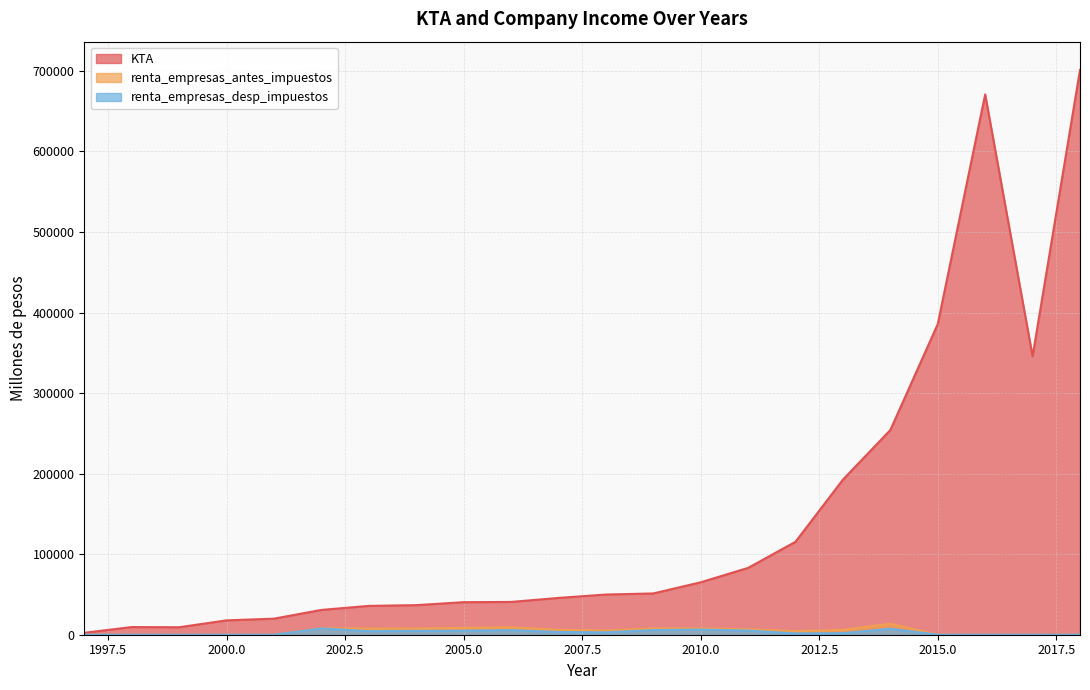

True or false: KTA and renta_empresas_antes_impuestos intersect in this chart.

False